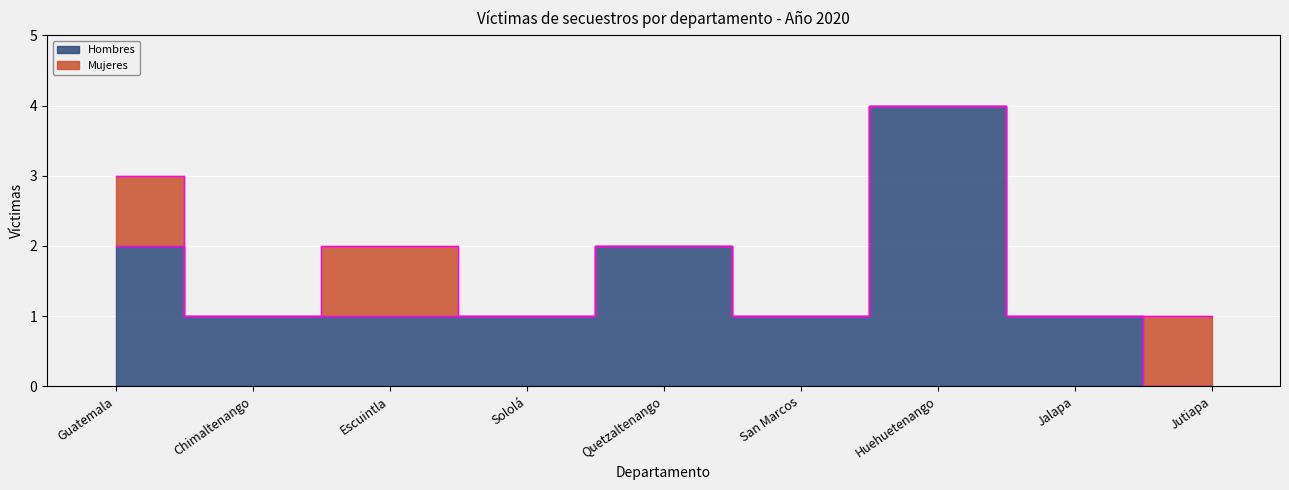

What is the difference between the maximum and second lowest values?

3